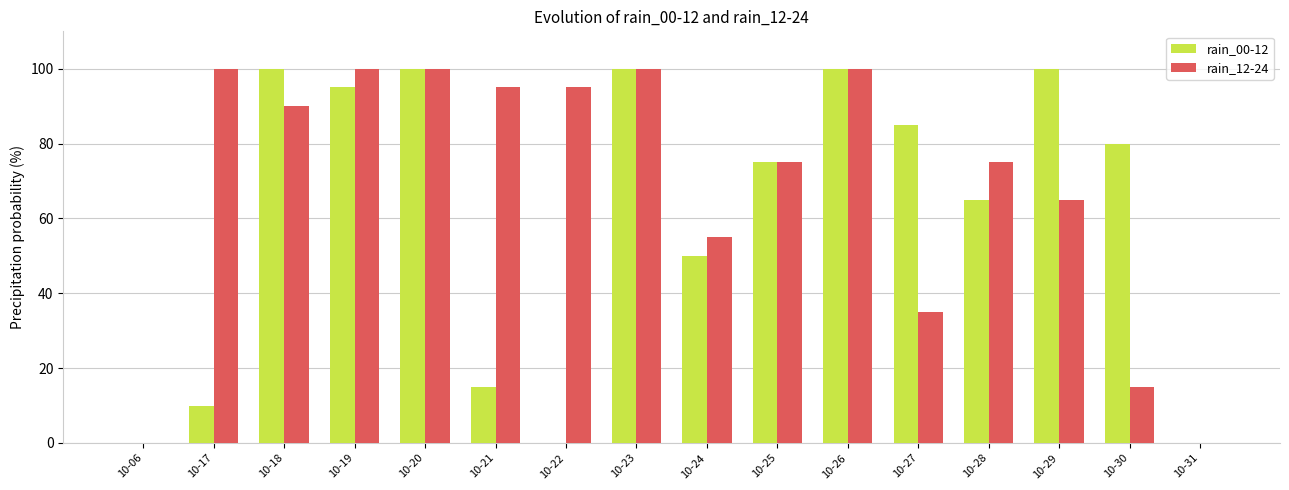

What value does the rain_12-24 series have at 10-29, to the nearest 5?

65